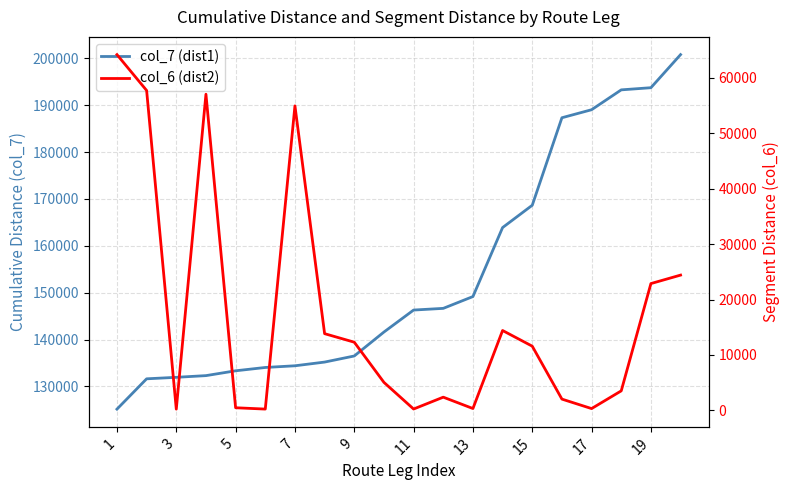

Reading right to left, what are all the values shown in this chart?

col_7 (dist1): 200790	193730	193270	189030	187320	168650	163890	149170	146650	146290	141600	136490	135190	134400	134040	133330	132300	131940	131620	125150
col_6 (dist2): 24410	22880	3520	320	2030	11580	14410	330	2380	240	5050	12300	13840	54950	230	470	57050	220	57730	64200